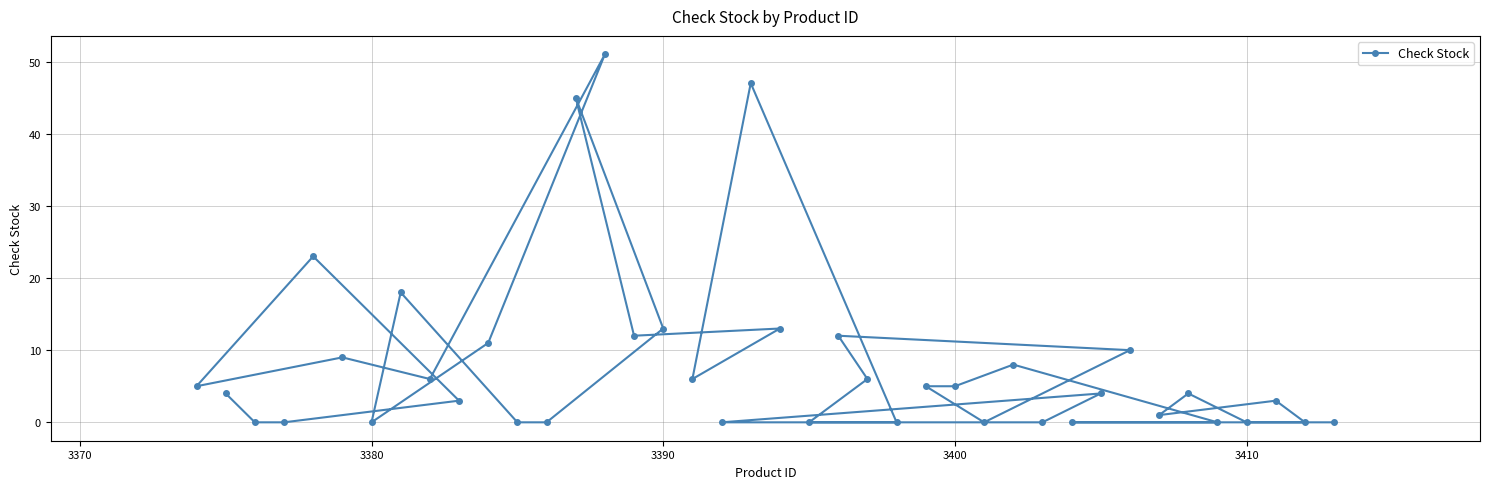

Reading left to right, list all the values displayed in this chart.

5	4	0	0	23	9	0	18	6	3	11	0	0	45	51	12	13	6	0	47	13	0	12	6	0	5	5	0	8	0	0	4	10	1	4	0	0	3	0	0